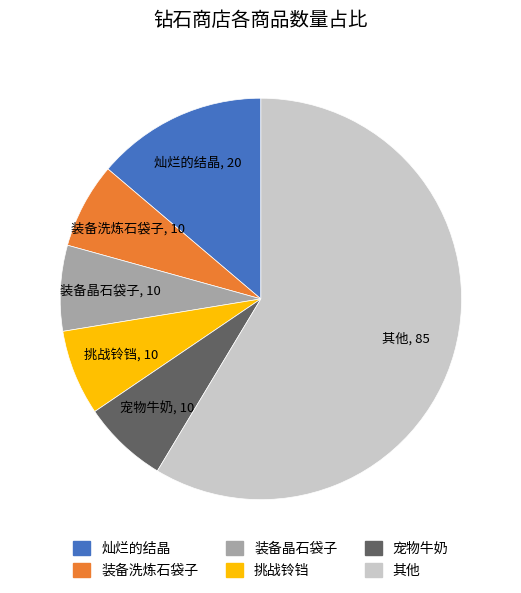

Does any single category account for the majority?

Yes